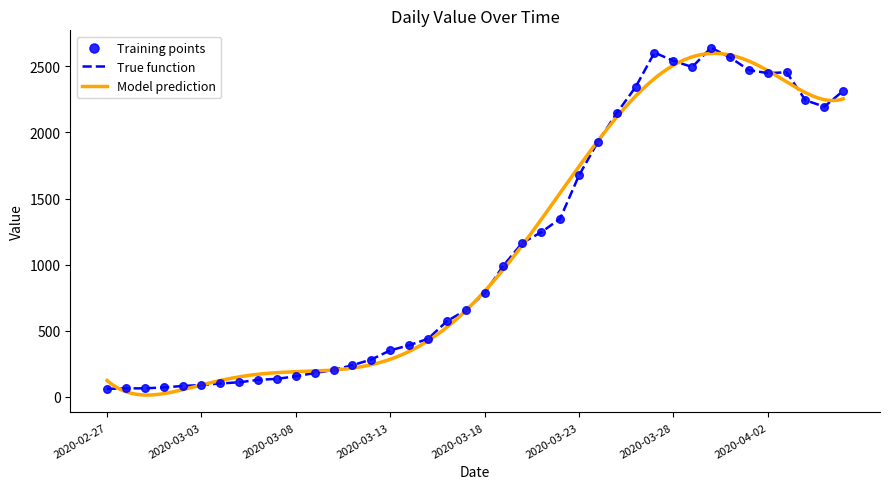

What is the change in value from 2020-03-07 to 2020-03-19?

+856